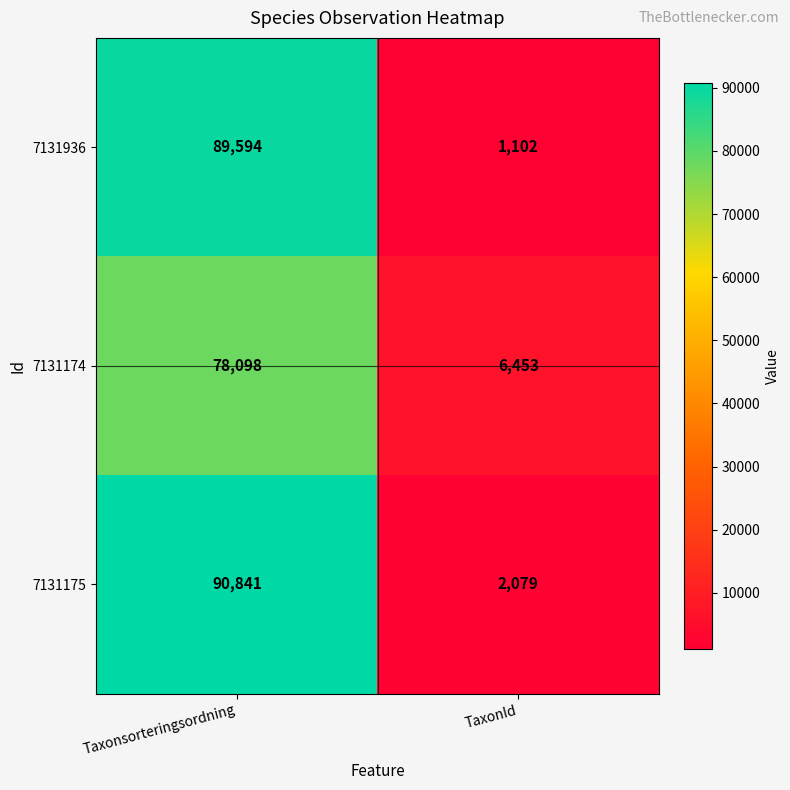

List the series in order of their peak value, lowest first.

7131174, 7131936, 7131175